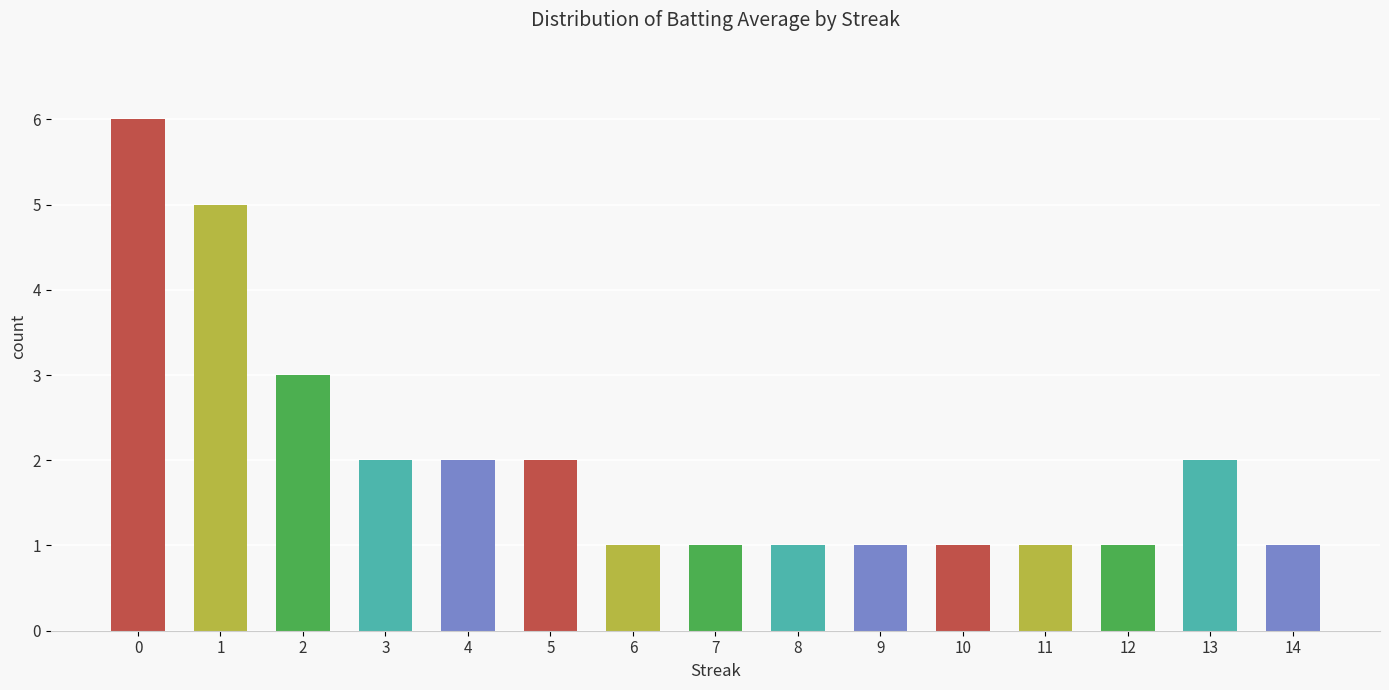

Reading left to right, what are all the values shown in this chart?

6	5	3	2	2	2	1	1	1	1	1	1	1	2	1